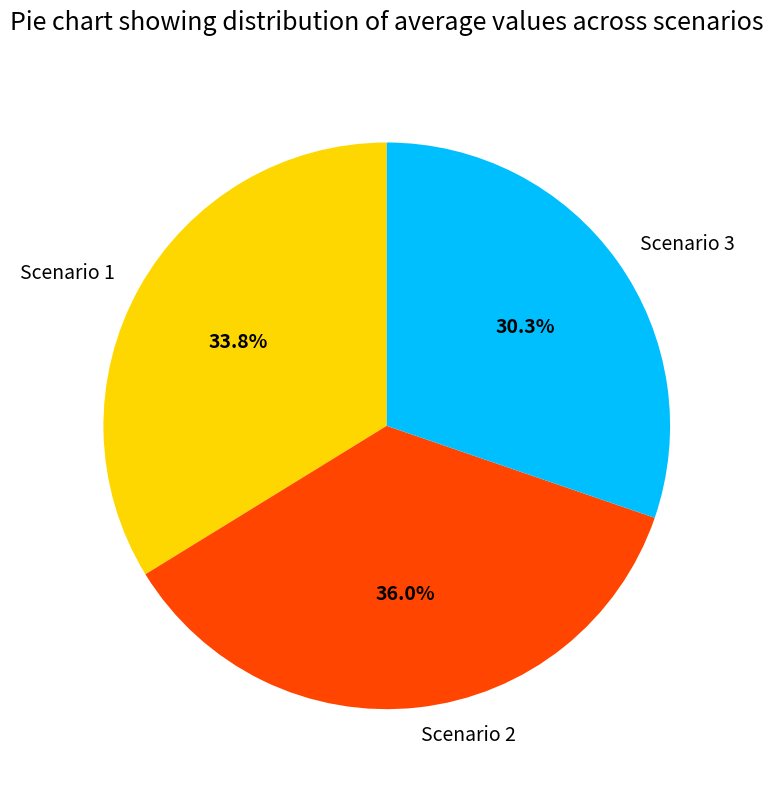

What is the largest slice in the pie chart?

Scenario 2